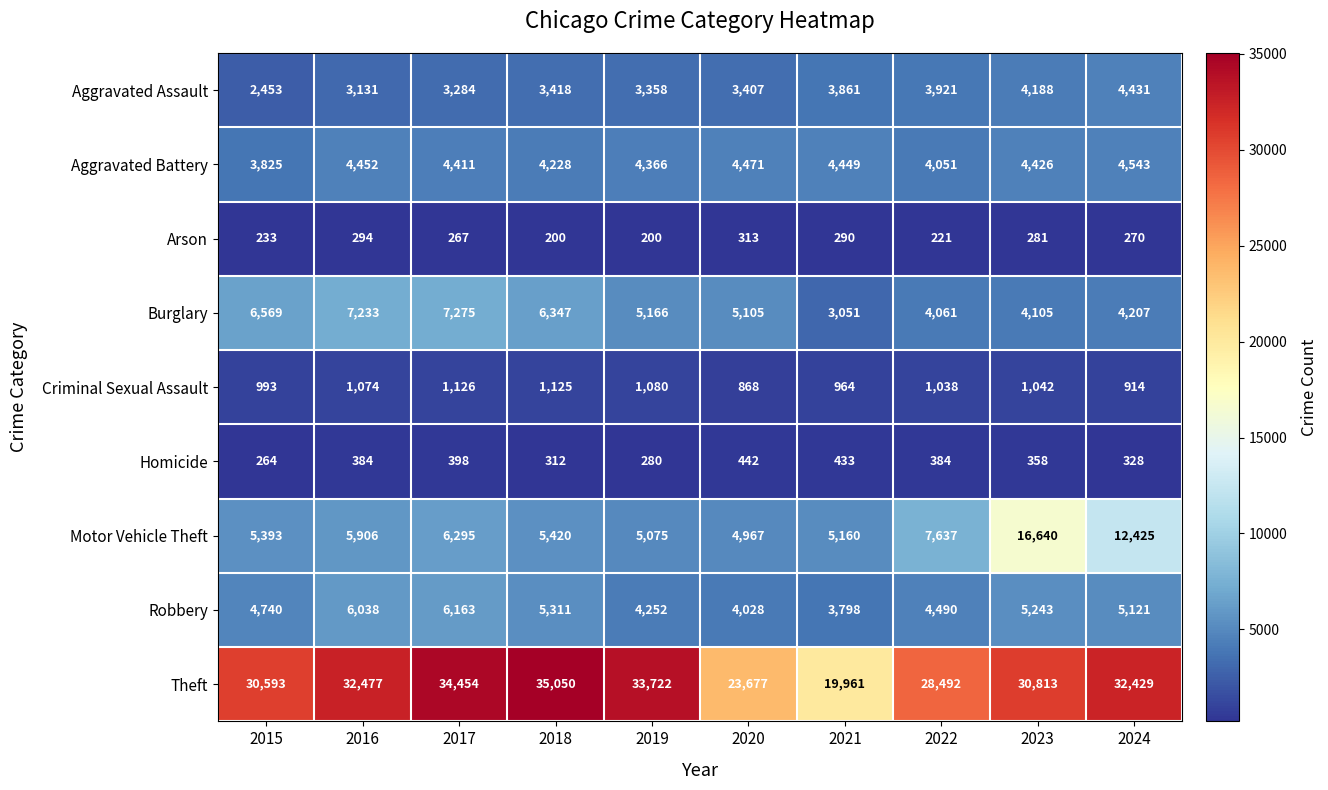

What is the maximum value for Arson?

313